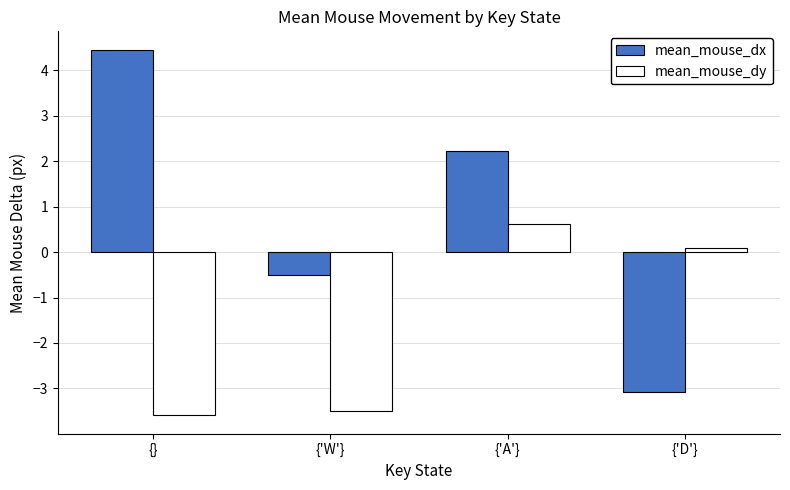

Where is mean_mouse_dx nearest to the value 0?

{'W'}